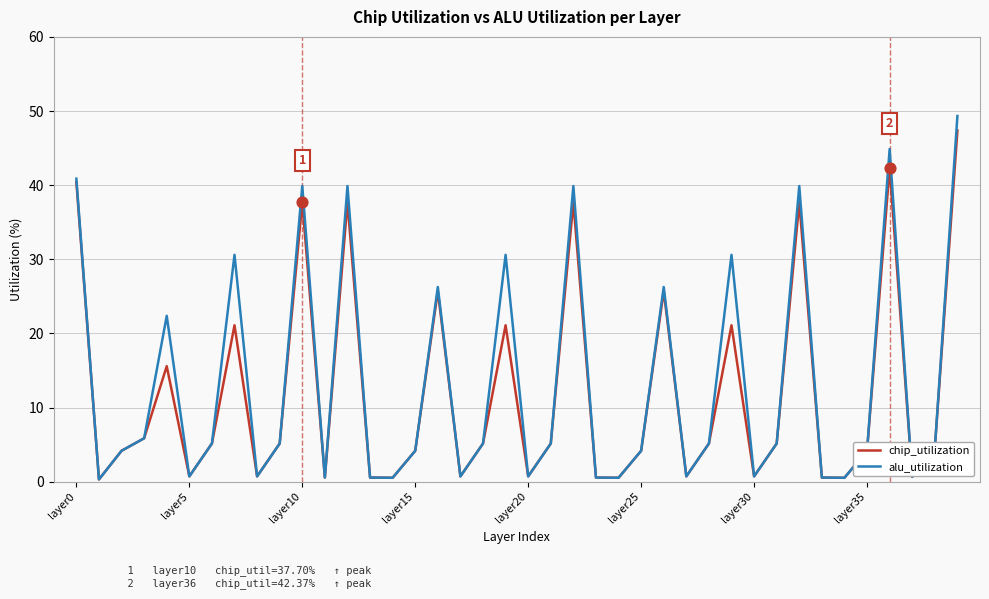

Which series has the largest range (max minus min)?

alu_utilization